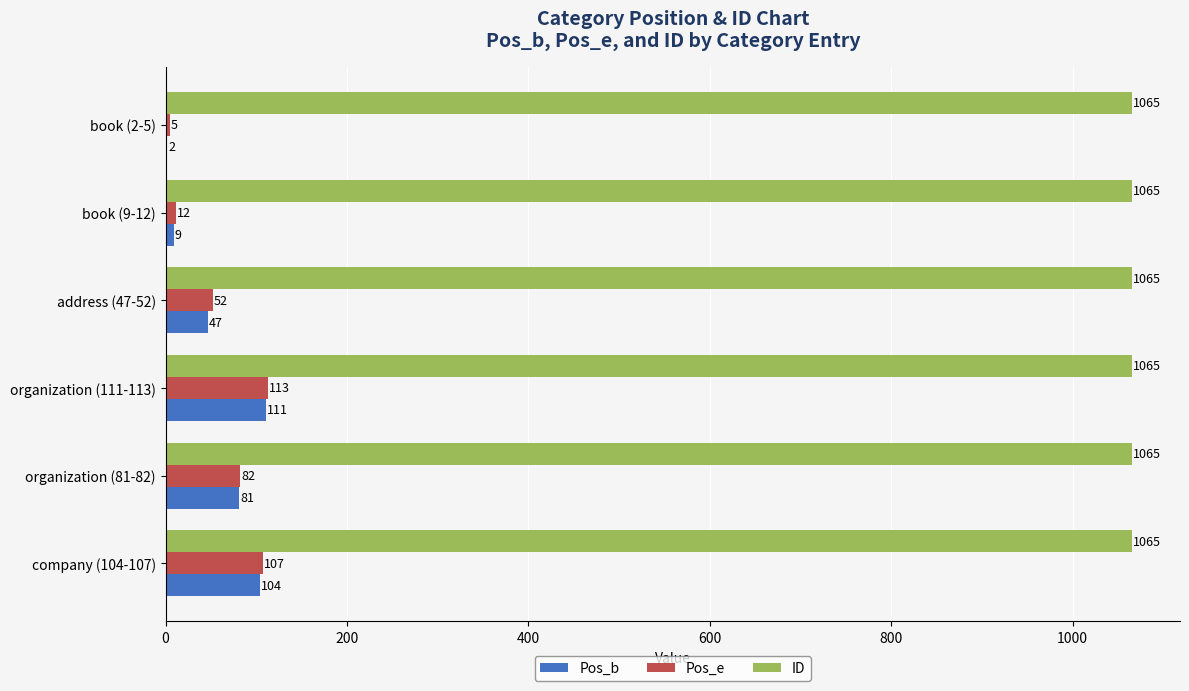

What is the average value of the Pos_e series?

62